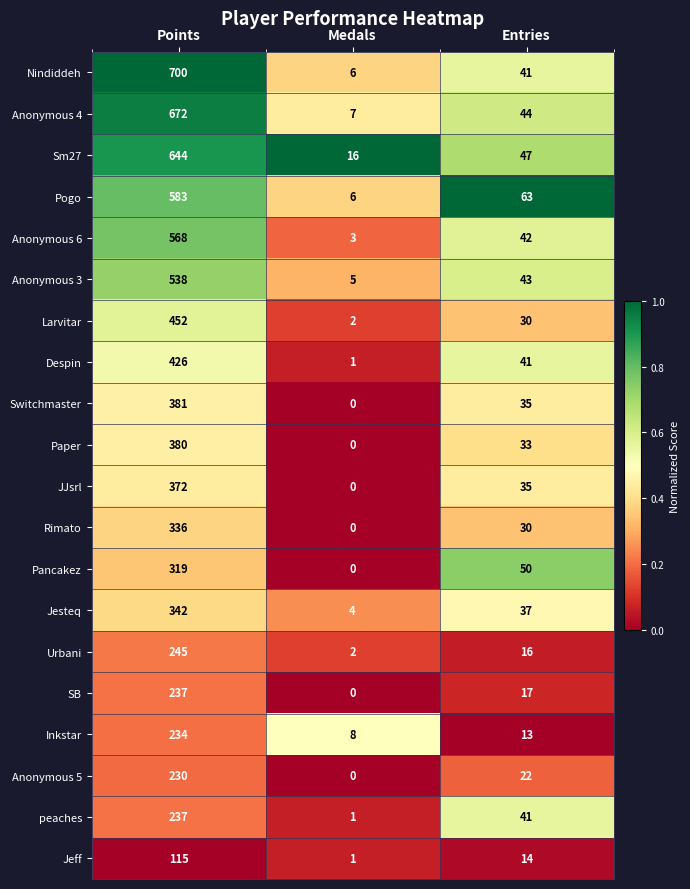

Which series changed the most between Medals and Entries?

Pogo